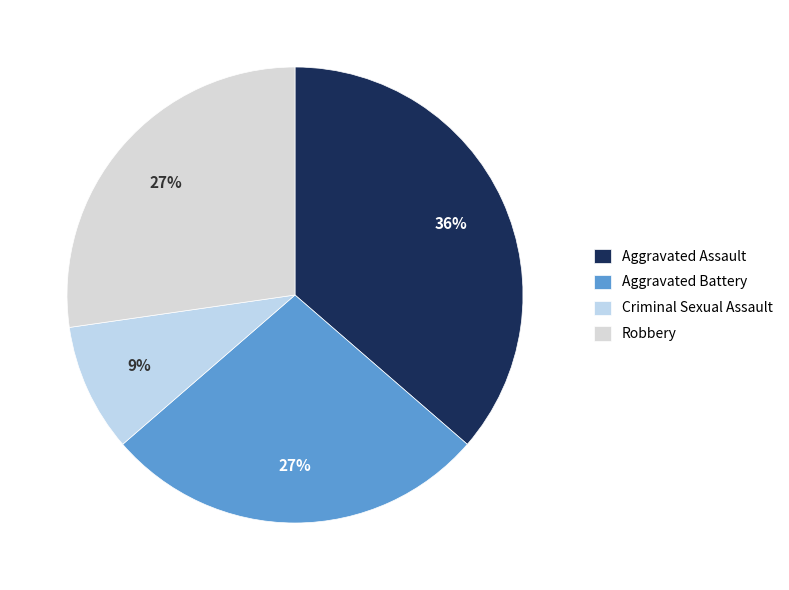

Combined, do Robbery and Aggravated Battery account for over 50%?

Yes